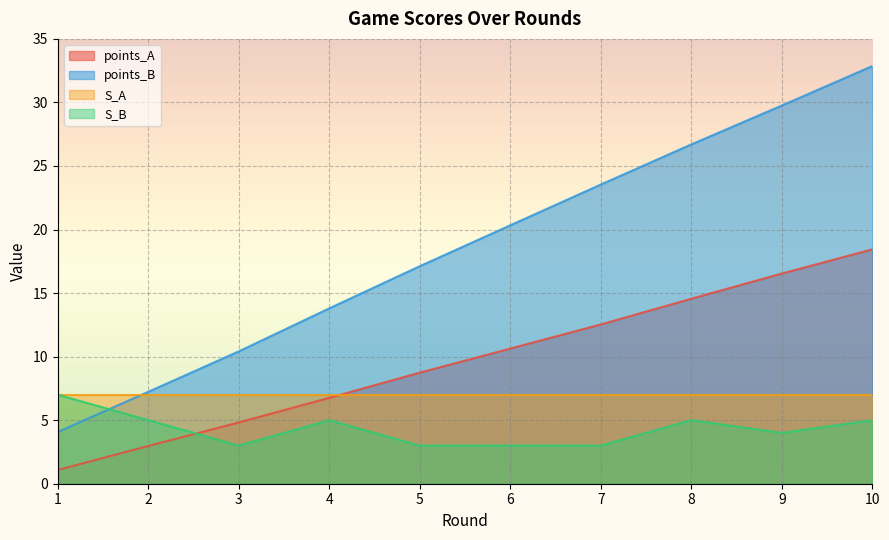

The value of points_B at 1 is 4.1. True or false?

True